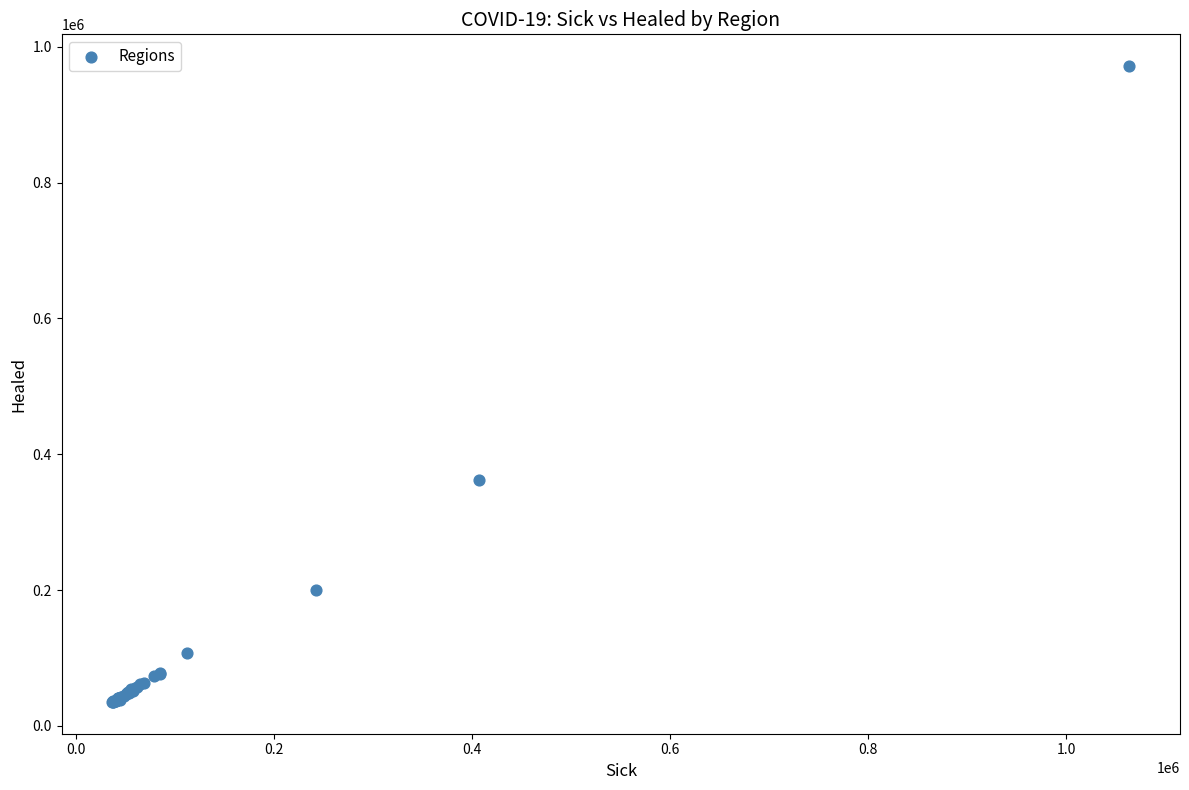

What Y value in the scatter plot is closest to 503464?

362784